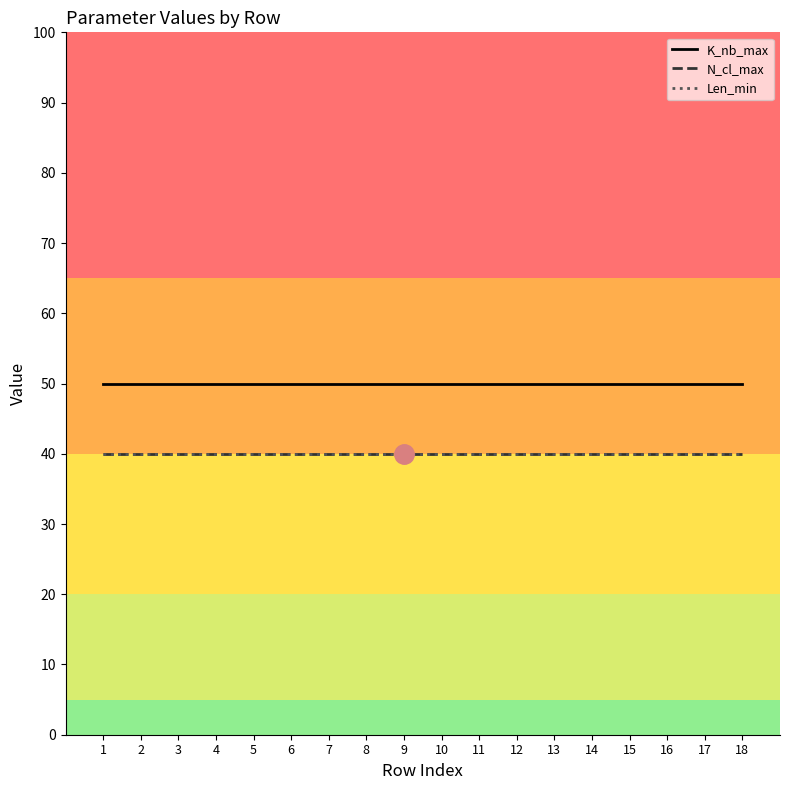

Does the chart have visible grid lines?

No